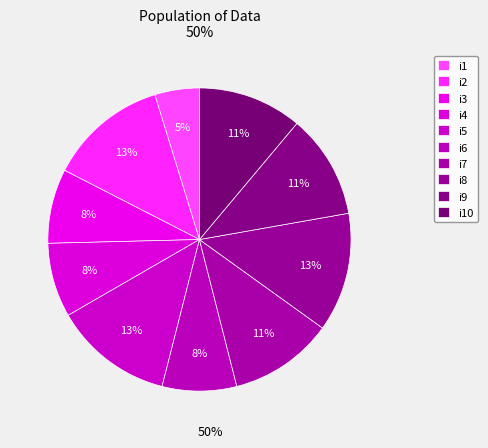

To the nearest percent, what is the combined percentage of i9 and i6?

19%